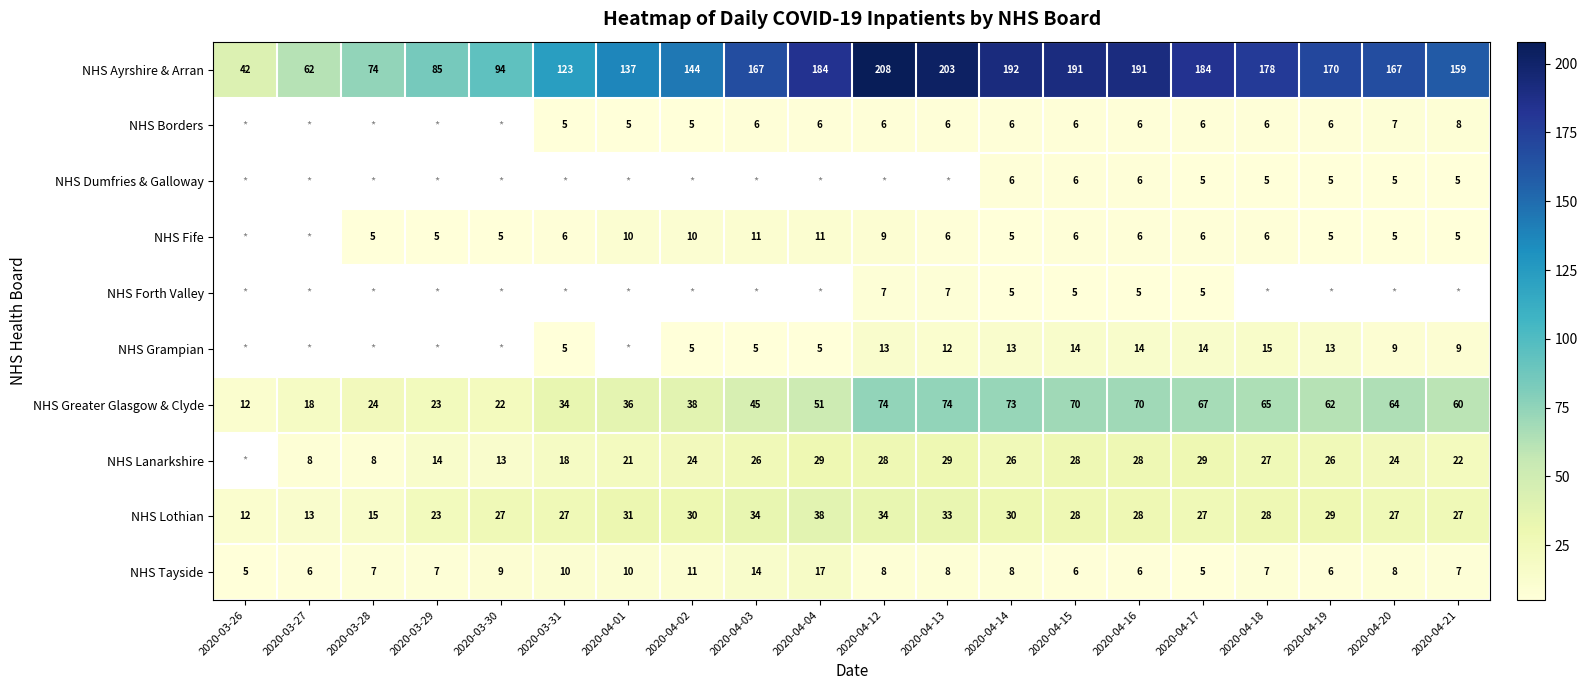

Is the value of NHS Ayrshire & Arran at 2020-03-29 greater than the value of NHS Lanarkshire at 2020-04-04?

Yes